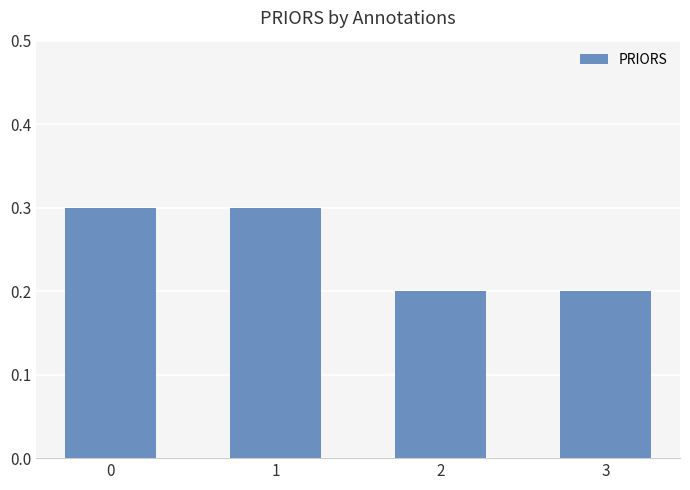

What is the greatest value displayed?

0.3